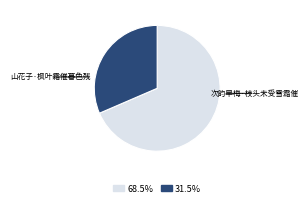

To the nearest percent, what percentage of the pie is 山花子·枫叶霜催暮色残?

69%